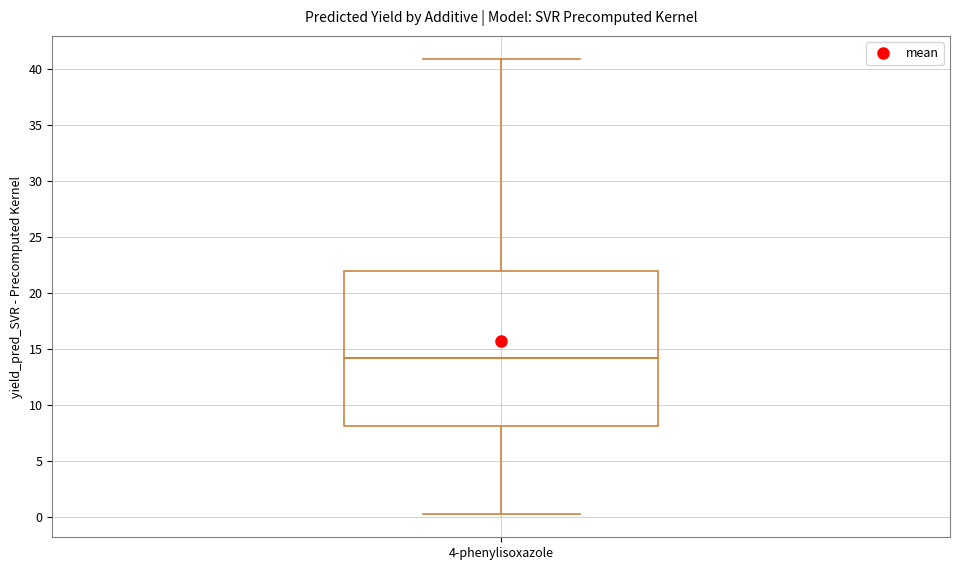

Transcribe this box plot: give where the median line is, the range the box spans, and where the two whiskers end, as read against the y-axis. The values are not printed on the chart, so give them approximately, as read against the axis.

median 14.0, box 8.0 to 22.0, whiskers 0.5 to 41.0